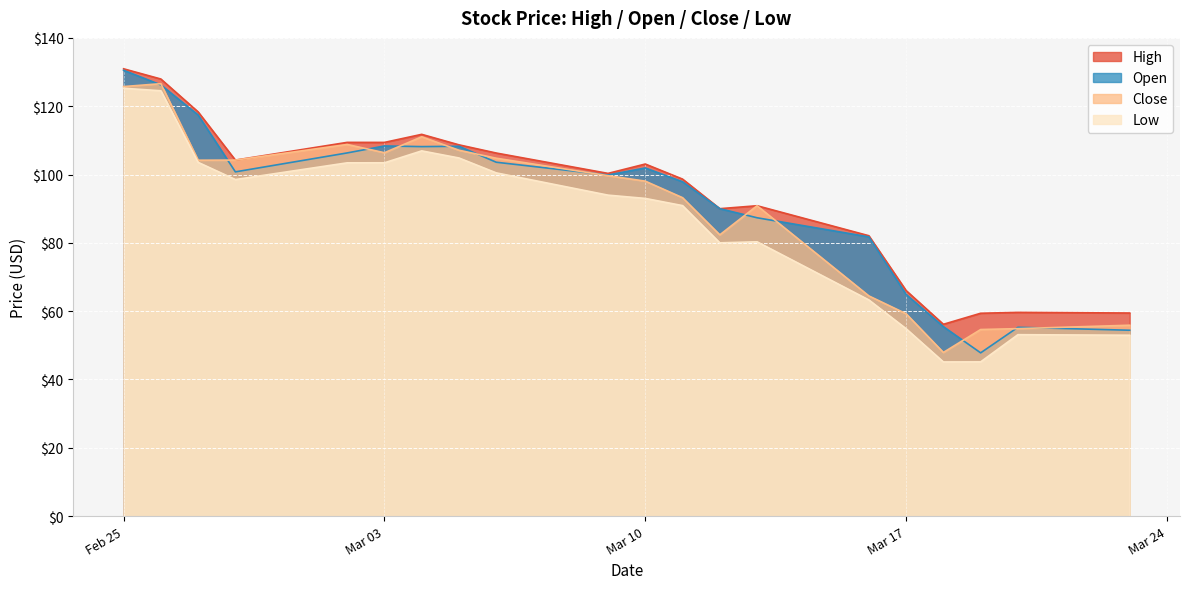

Which series has the widest spread of values?

Open